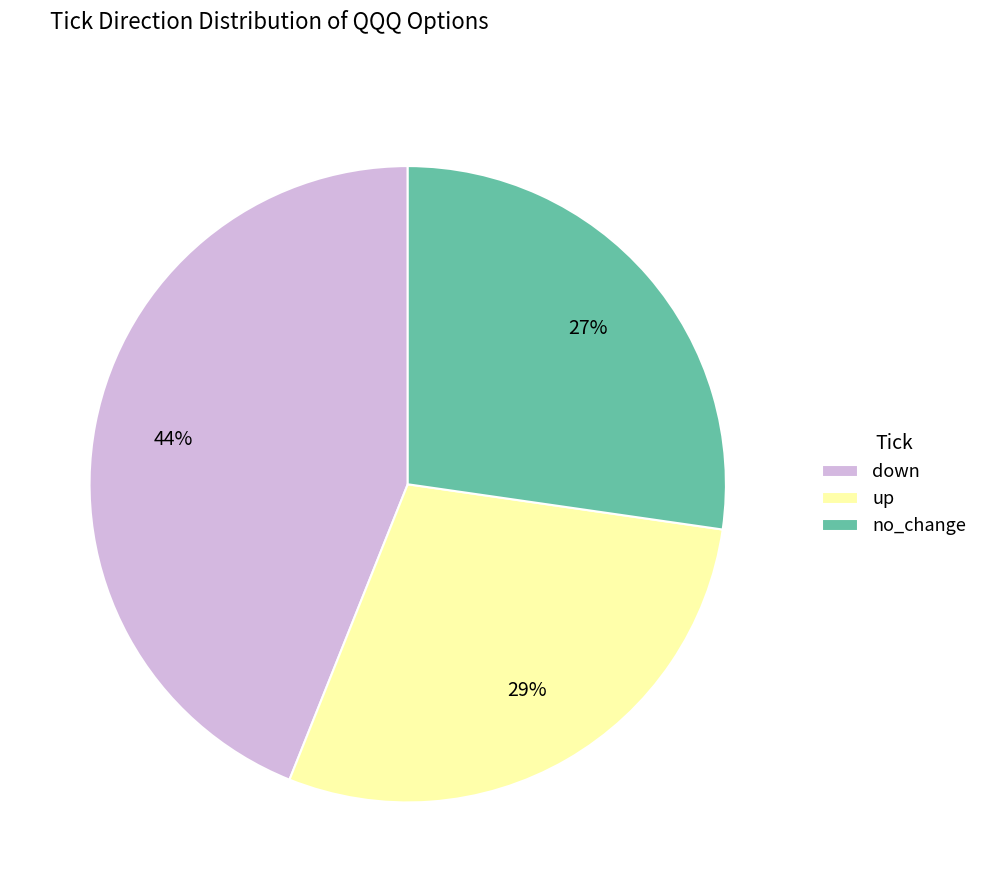

Does down account for over 50% of the chart?

No